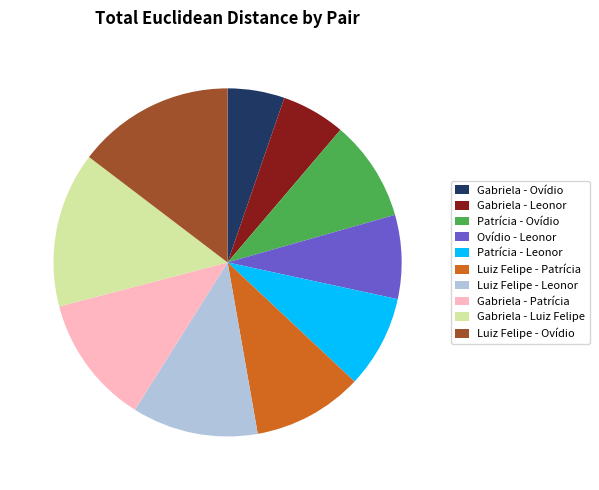

Approximately how many times larger is the value at Gabriela - Ovídio compared to Luiz Felipe - Ovídio?

0.4